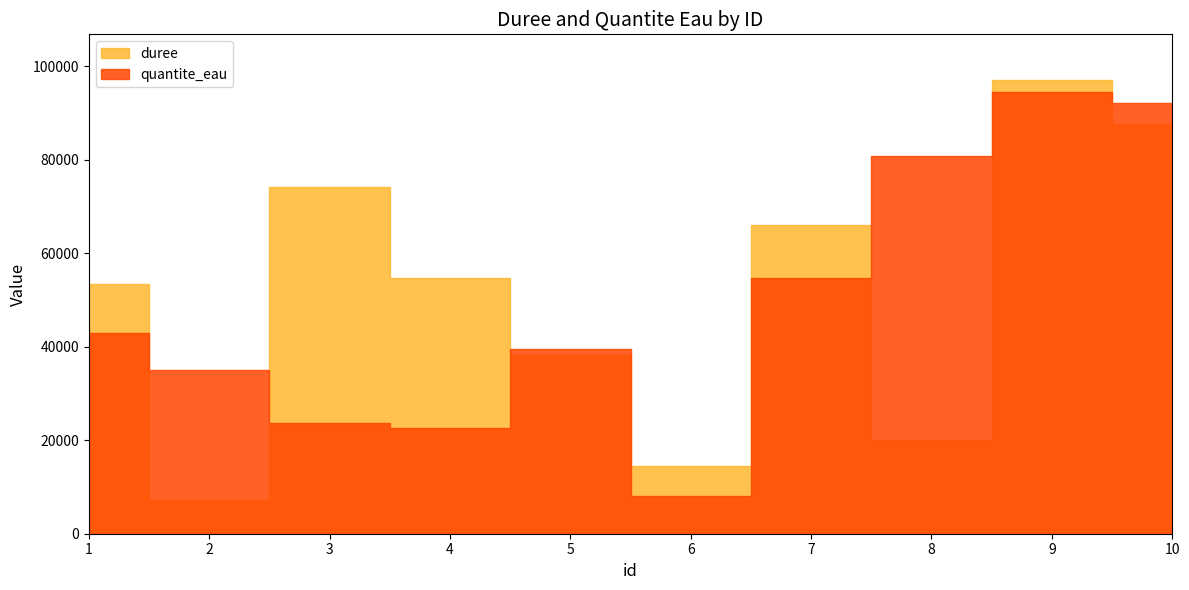

How many data points does each series have?

10